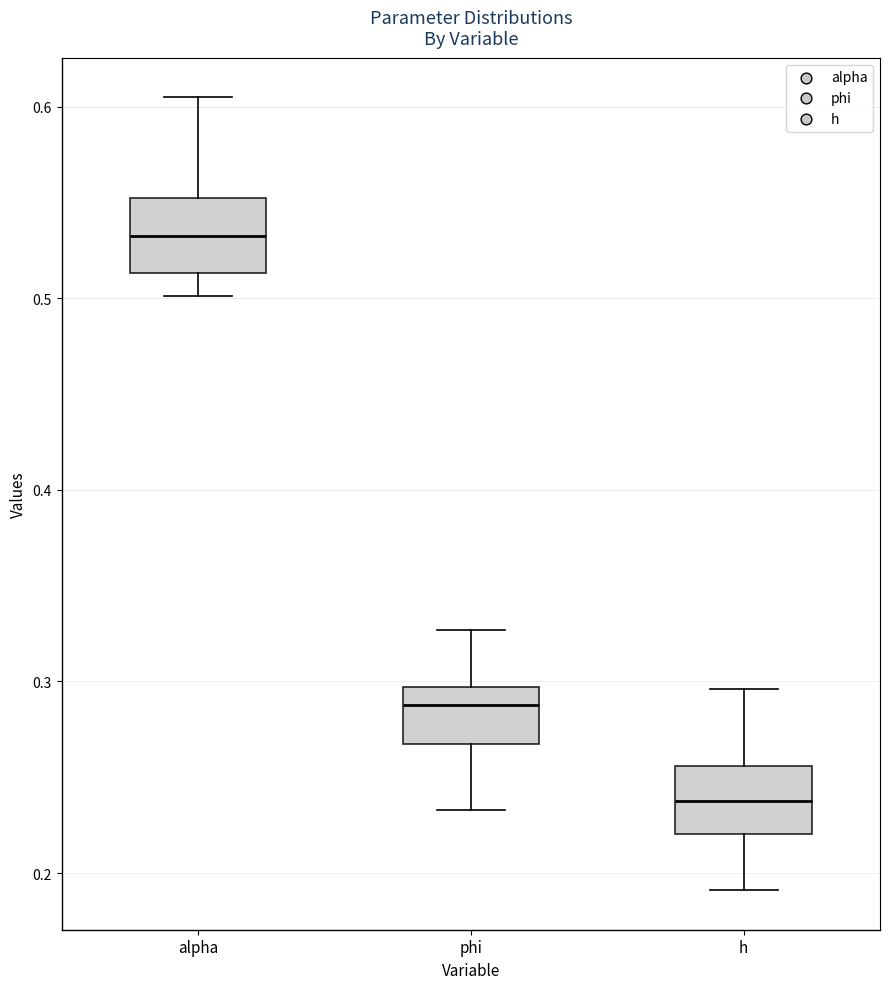

Which box's median line is the lowest?

h